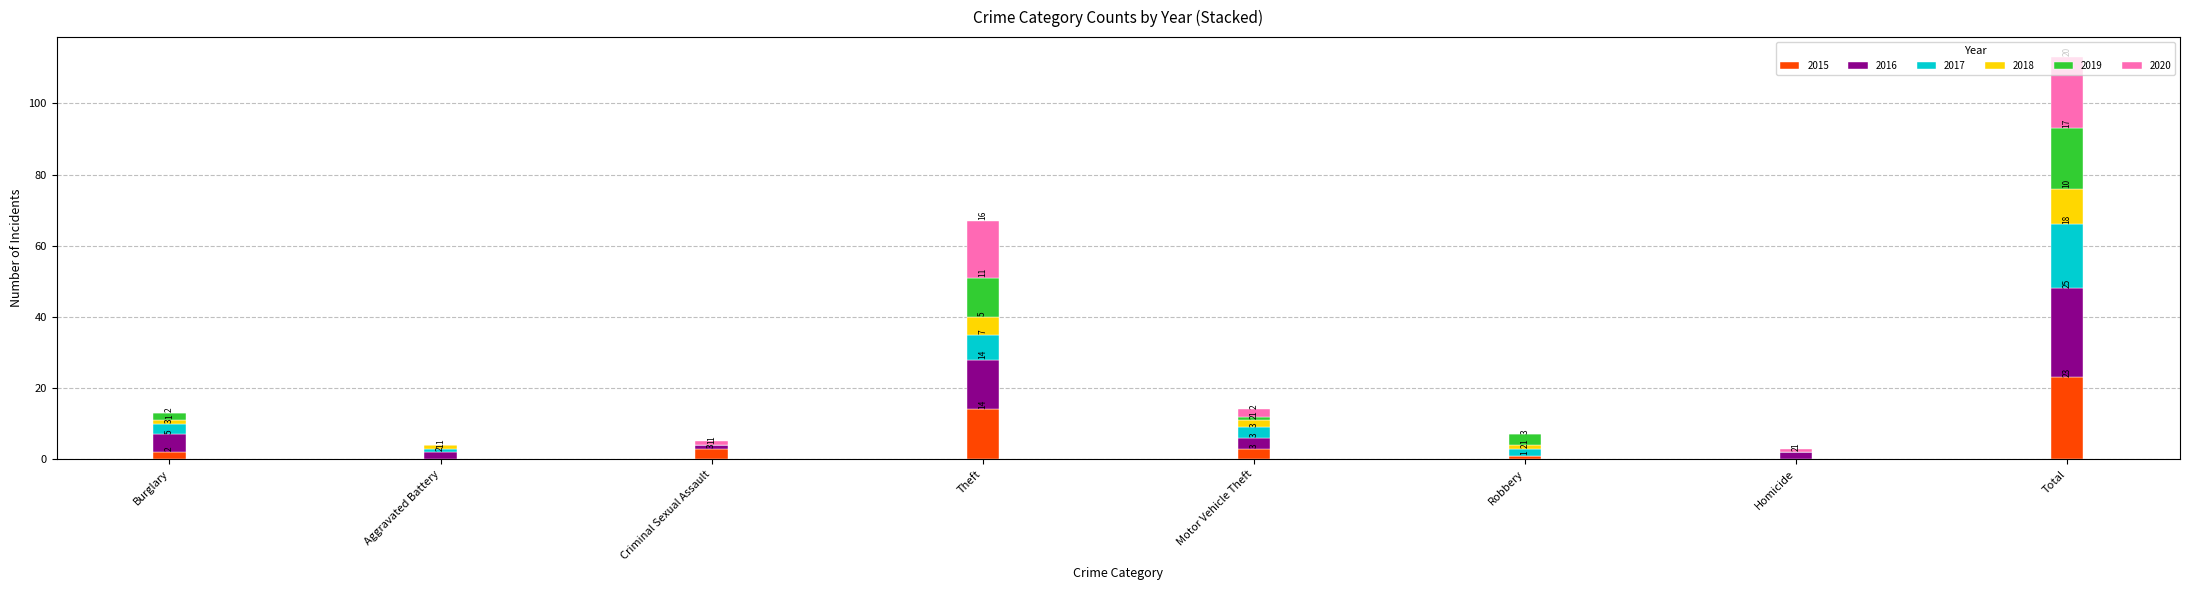

Are the bars grouped side by side (vs. stacked)?

No